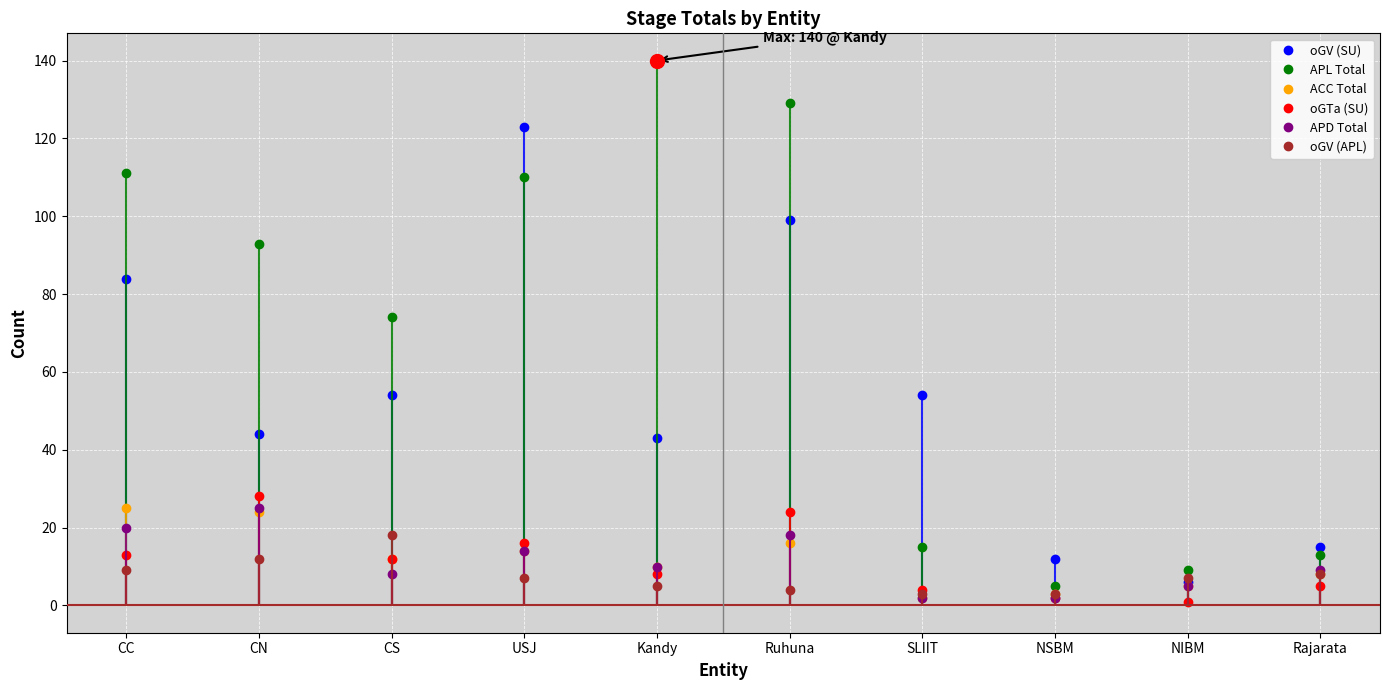

Reading right to left, transcribe all the data shown in this chart.

oGV (SU): 15	6	12	54	99	43	123	54	44	84
APL Total: 13	9	5	15	129	140	110	74	93	111
ACC Total: 8	5	3	2	16	10	14	12	24	25
oGTa (SU): 5	1	2	4	24	8	16	12	28	13
APD Total: 9	5	2	2	18	10	14	8	25	20
oGV (APL): 8	7	3	3	4	5	7	18	12	9